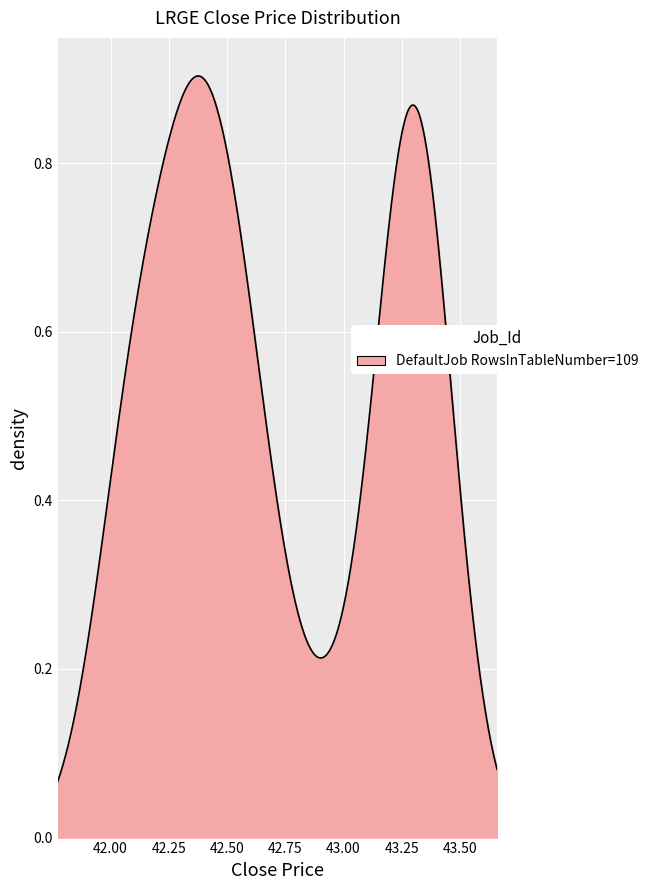

Reading left to right, what are all the values shown in this chart?

close=43.0	1=42.9	2=43.3	3=43.2	4=43.3	5=43.5	6=43.3	7=43.2	8=43.3	9=43.2	10=43.4	11=43.3	12=43.4	13=43.3	14=43.3	15=43.4	16=42.7	17=42.4	18=42.4	19=42.0	20=42.0	21=42.6	22=42.4	23=42.4	24=42.3	25=42.2	26=42.1	27=42.1	28=42.1	29=42.1	30=42.5	31=42.3	32=42.2	33=42.3	34=42.5	35=42.5	36=42.4	37=42.6	38=42.6	39=42.6